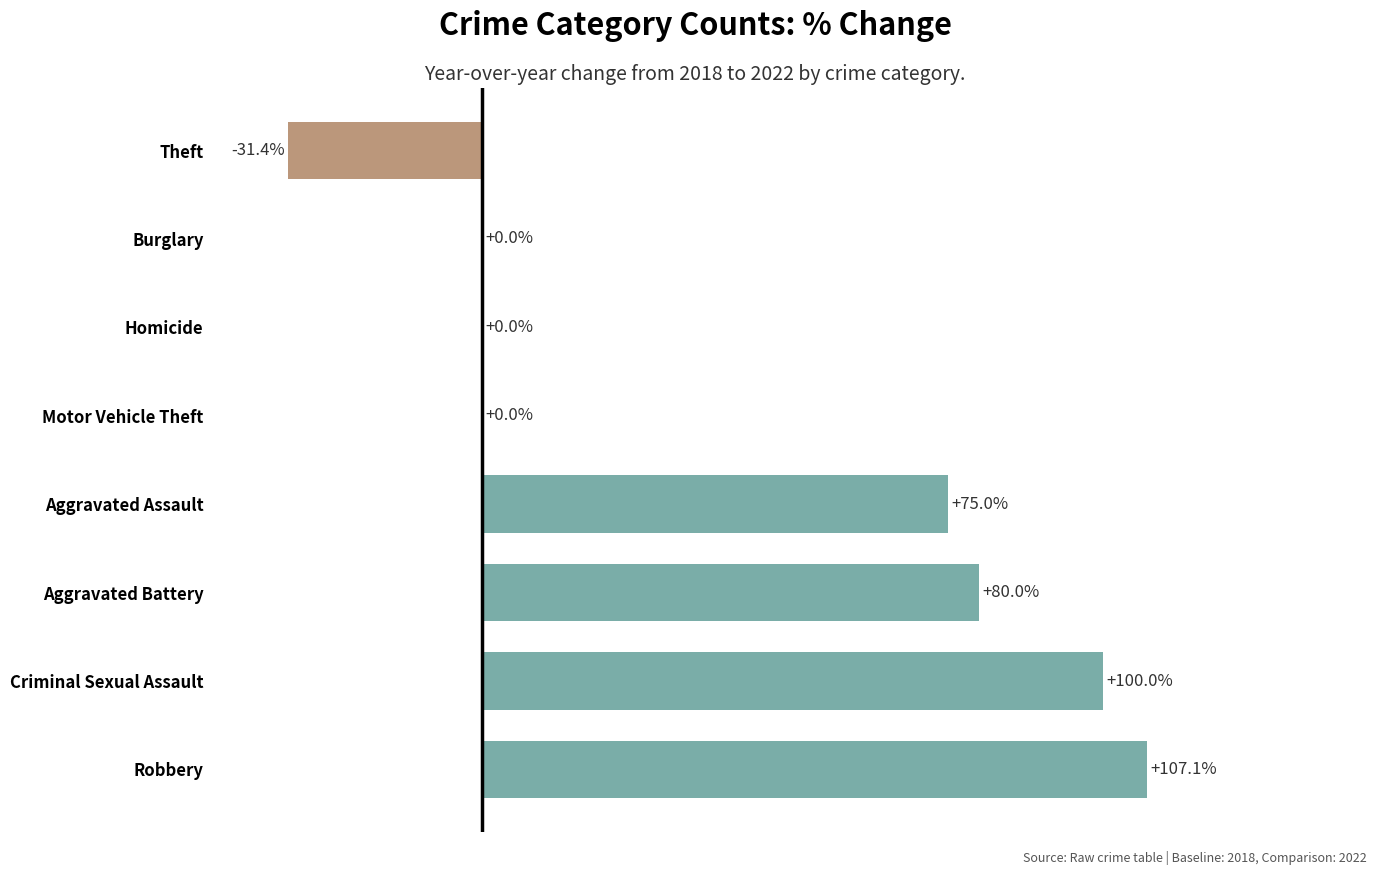

Which category has the highest value across all series?

Robbery